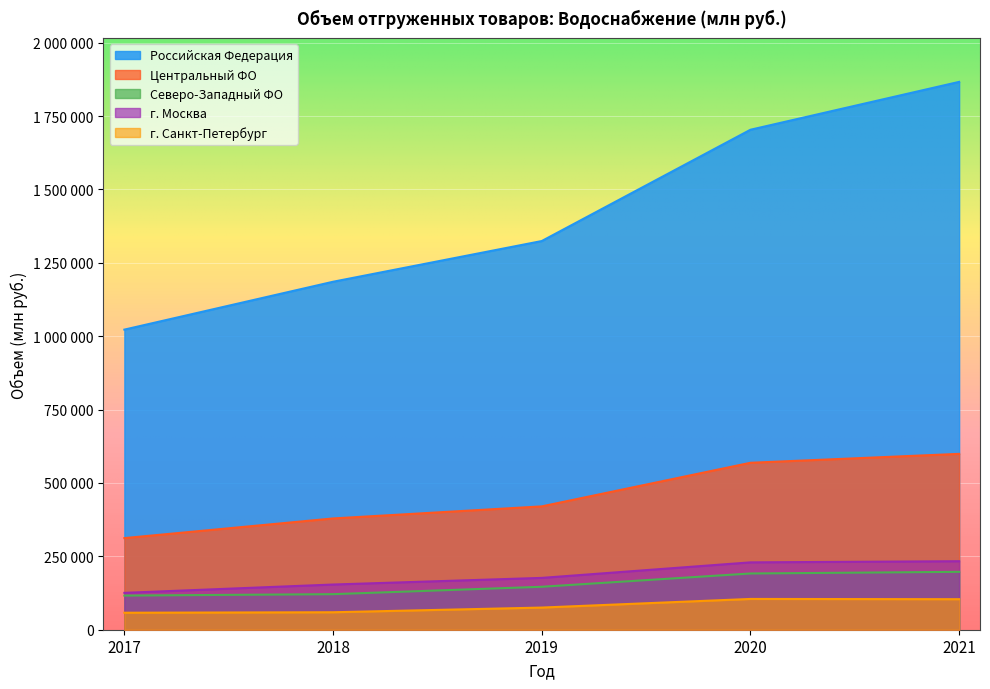

How many data points in Российская Федерация are less than 1324313?

2